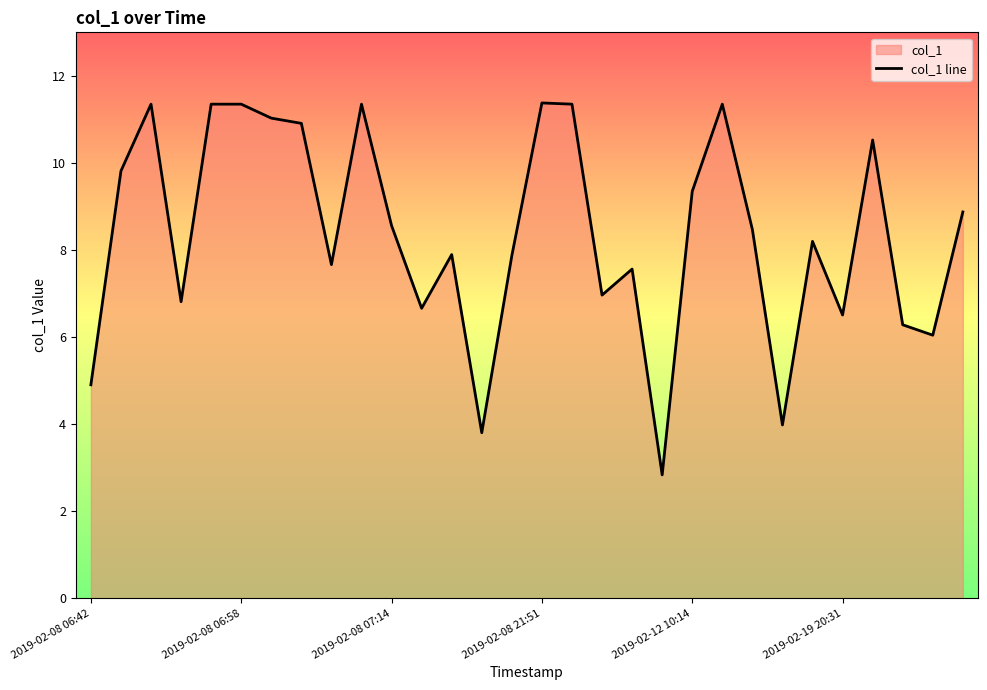

What is the minimum value shown in the chart?

2.8